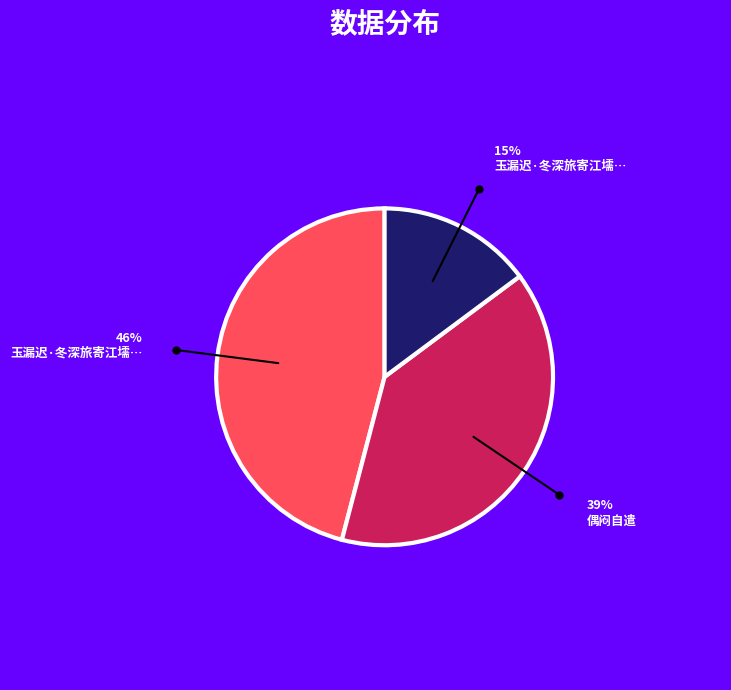

Is there a majority slice in this chart?

No